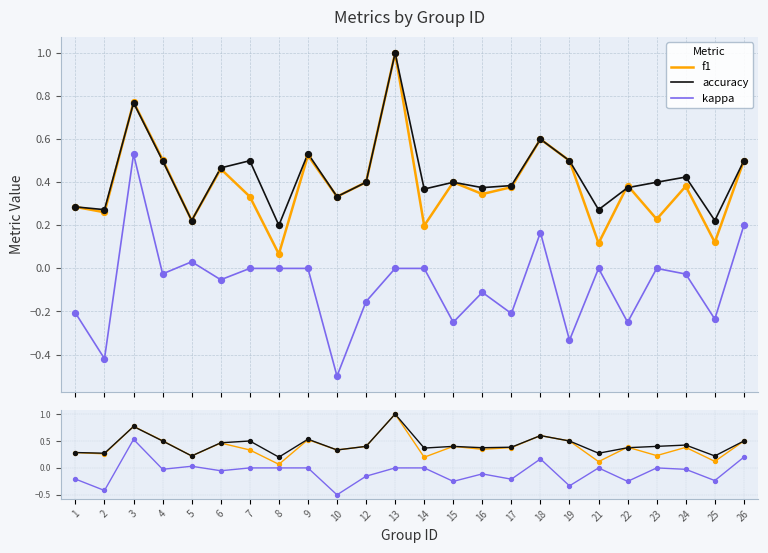

What are all the series names shown in the legend?

f1, accuracy, kappa